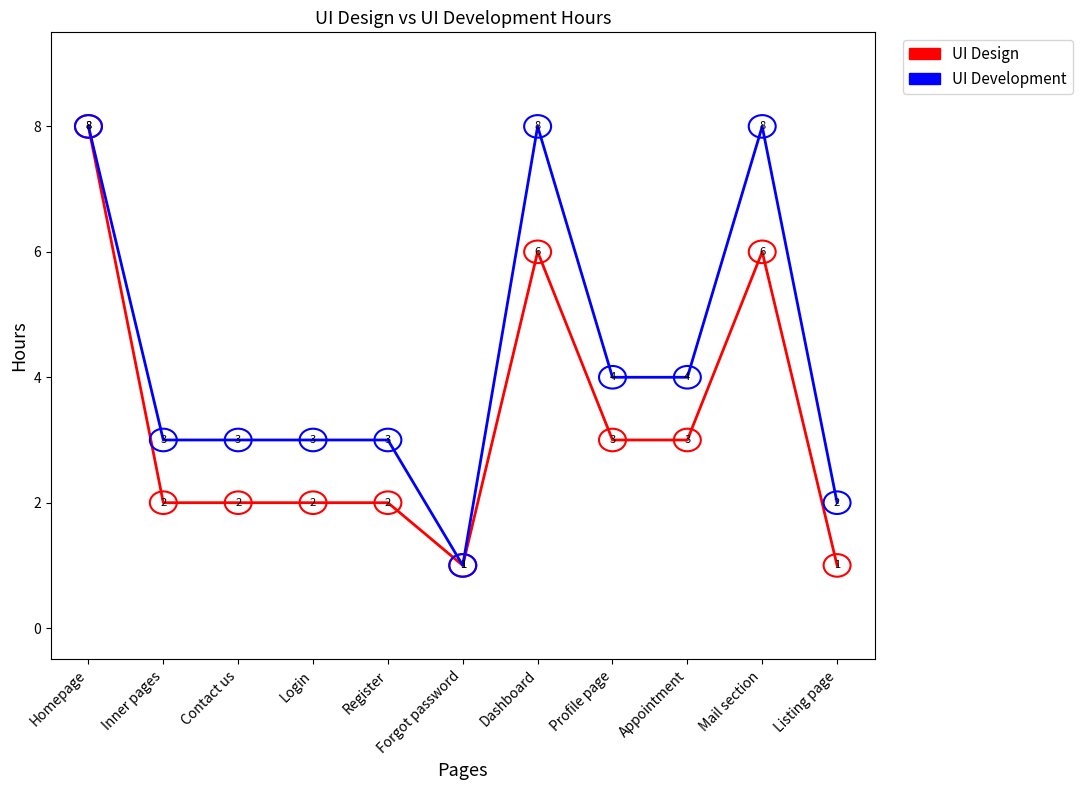

At Inner pages, list the series in order from smallest to largest.

UI Design, UI Development